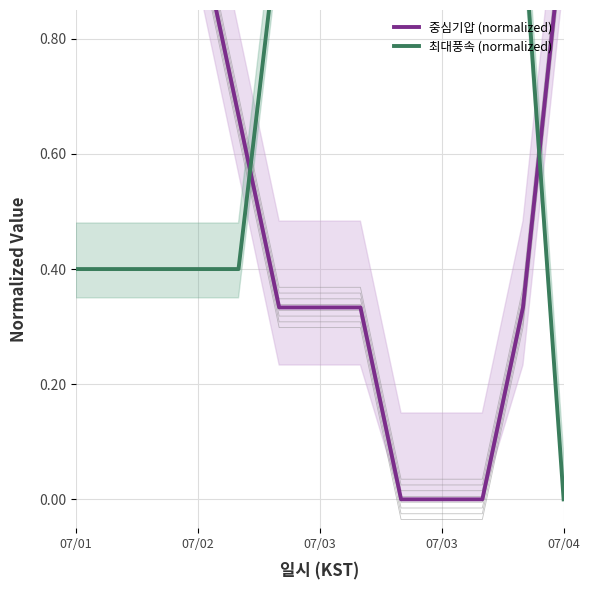

What is the sum of all 최대풍속 (normalized) values?

9.0